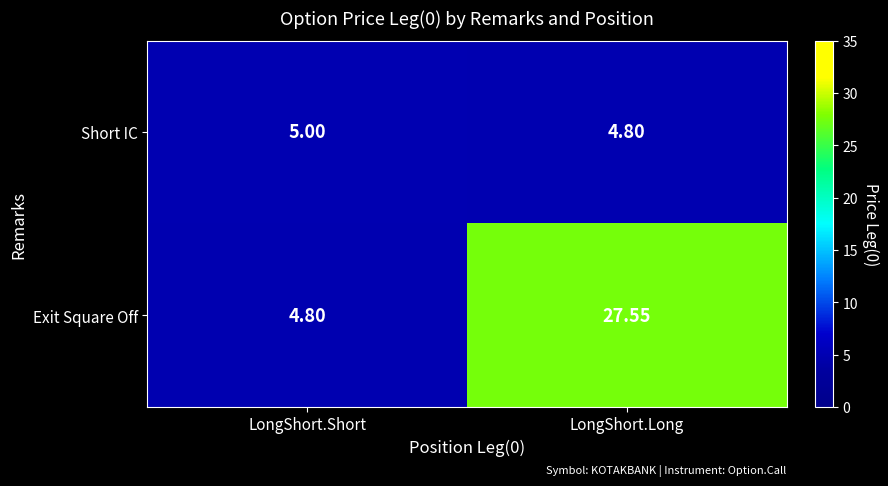

At which label does Exit Square Off reach its peak?

LongShort.Long